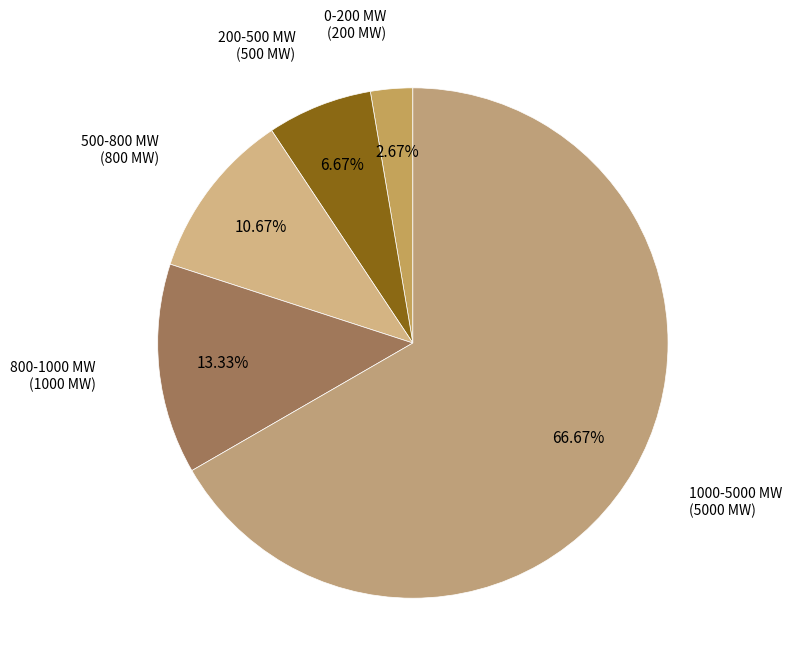

How many segments does this pie chart have?

5